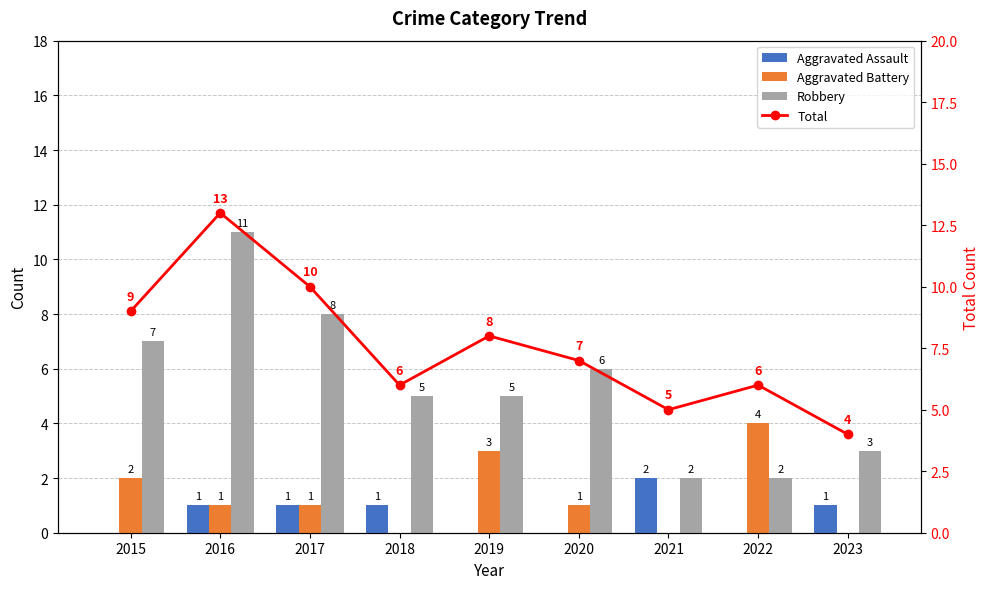

Which category has the lowest value across all series?

2015